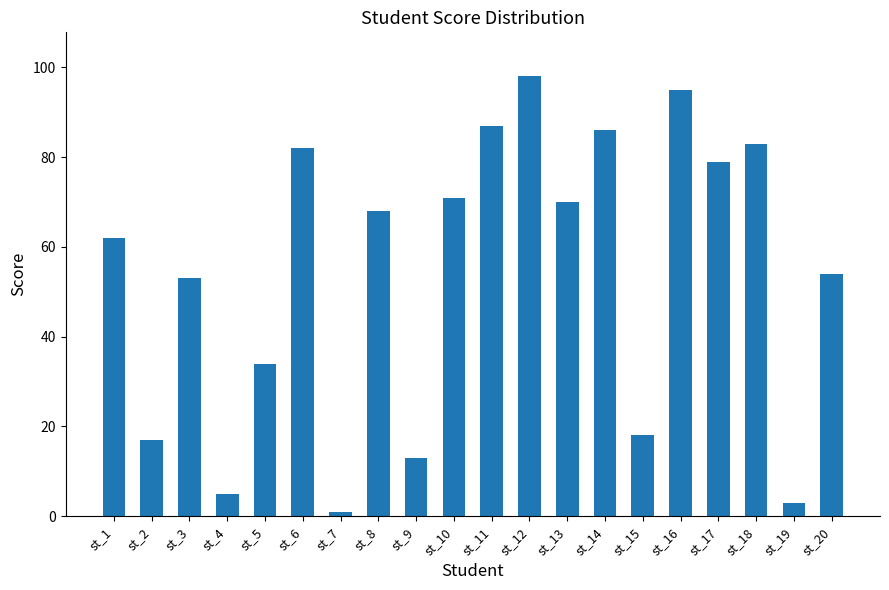

Which category has the highest value across all series?

st_12